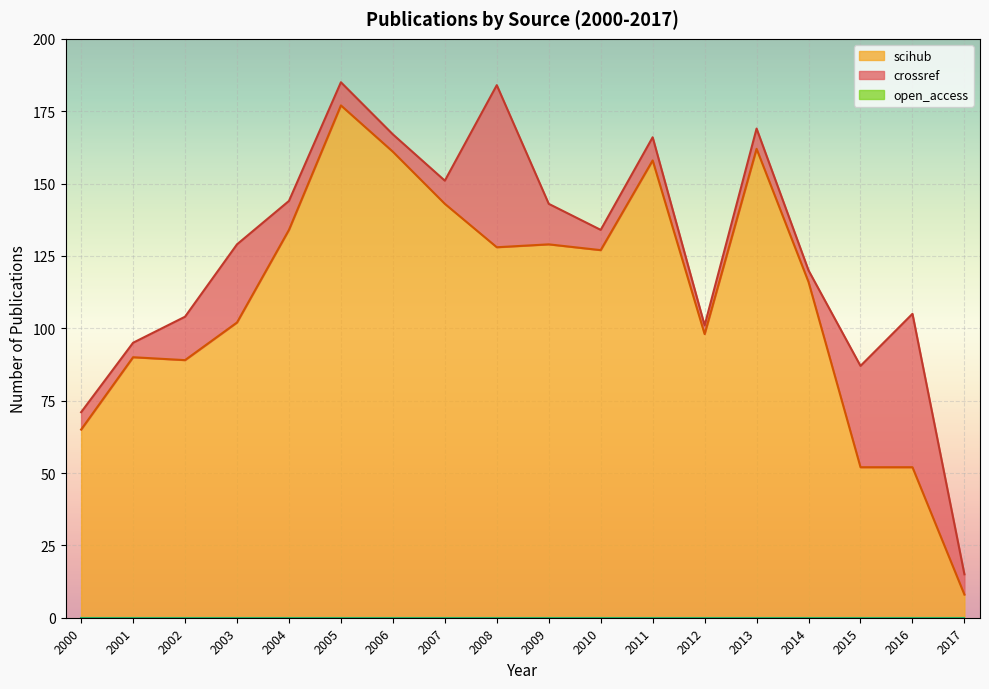

Between 2006 and 2003, which is larger?

2006